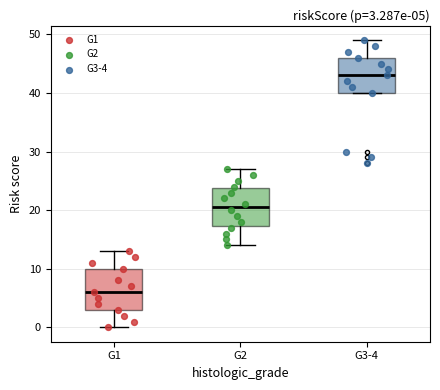

Which box's median line is the highest?

G3-4